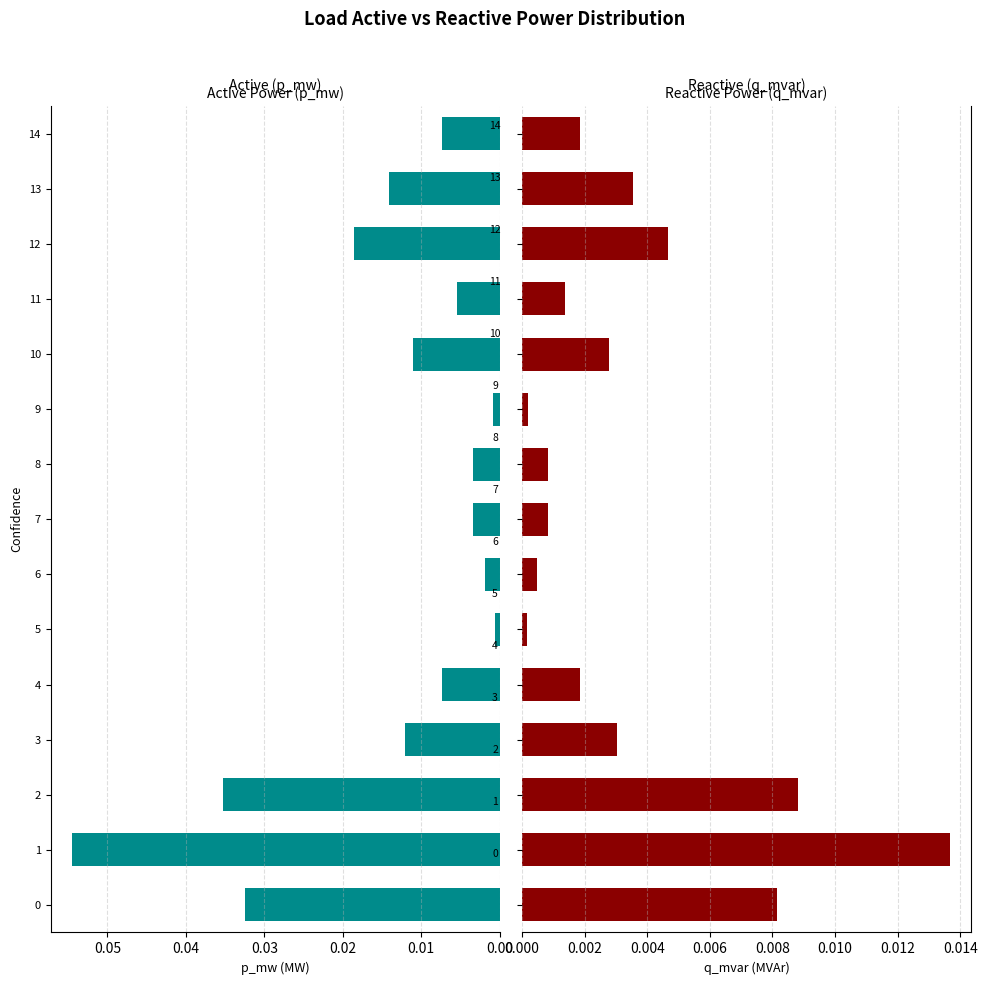

Which series has the largest range (max minus min)?

p_mw